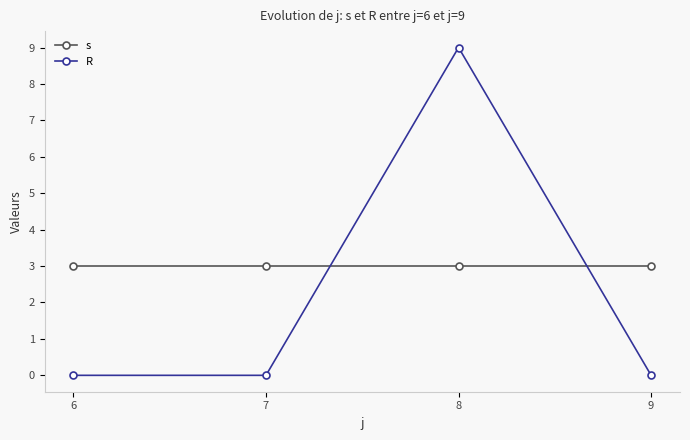

At how many categories does at least one series exceed 1?

4